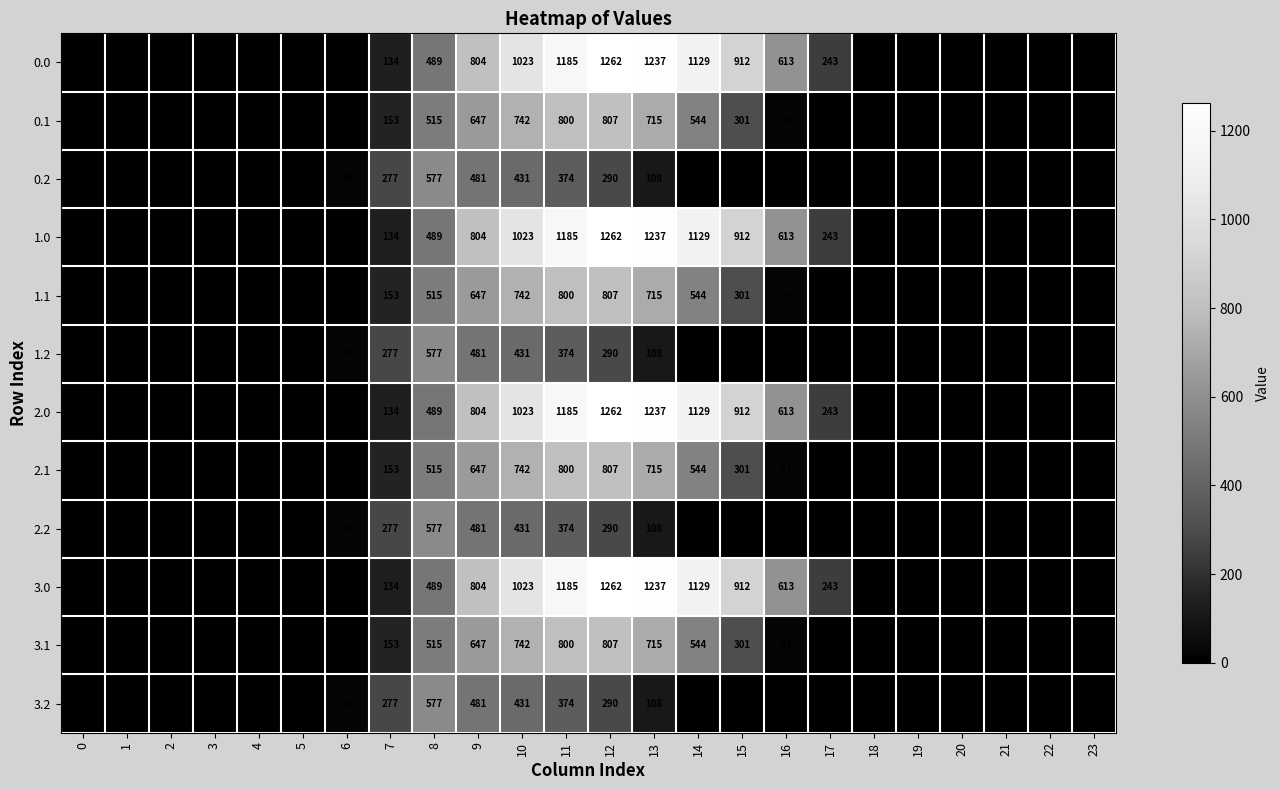

Is it true that 2.2 equals 517 at 12?

False